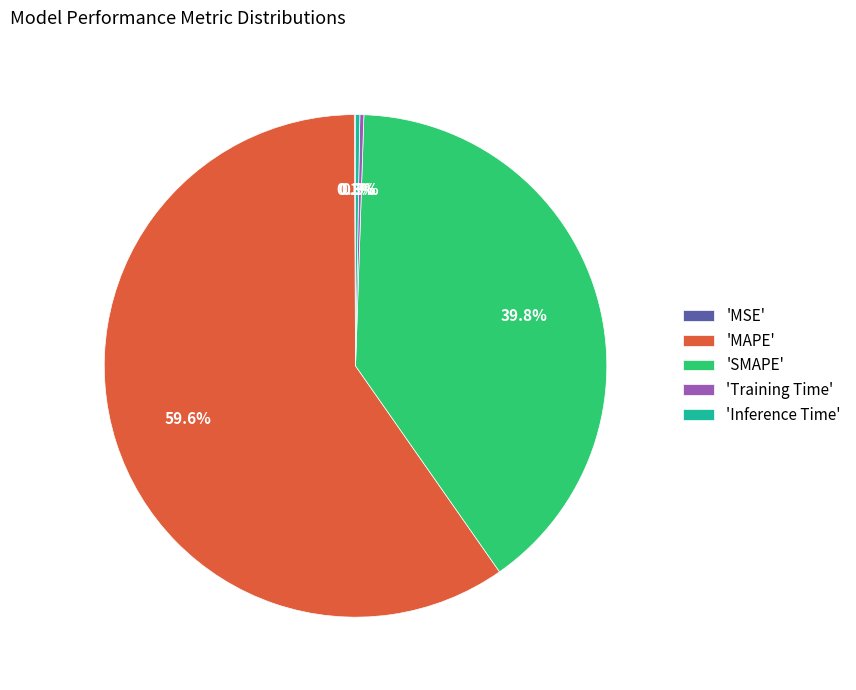

What is the ratio of the value at 'MAPE' to the value at 'SMAPE'?

1.5